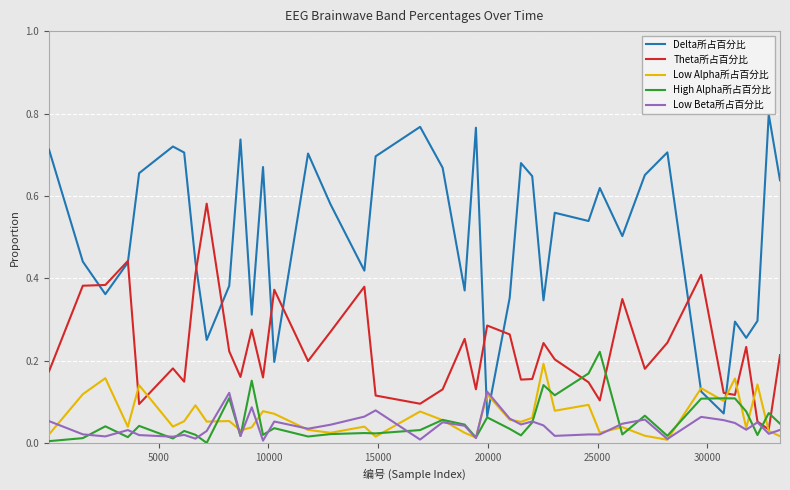

Which series has the largest range (max minus min)?

Delta所占百分比